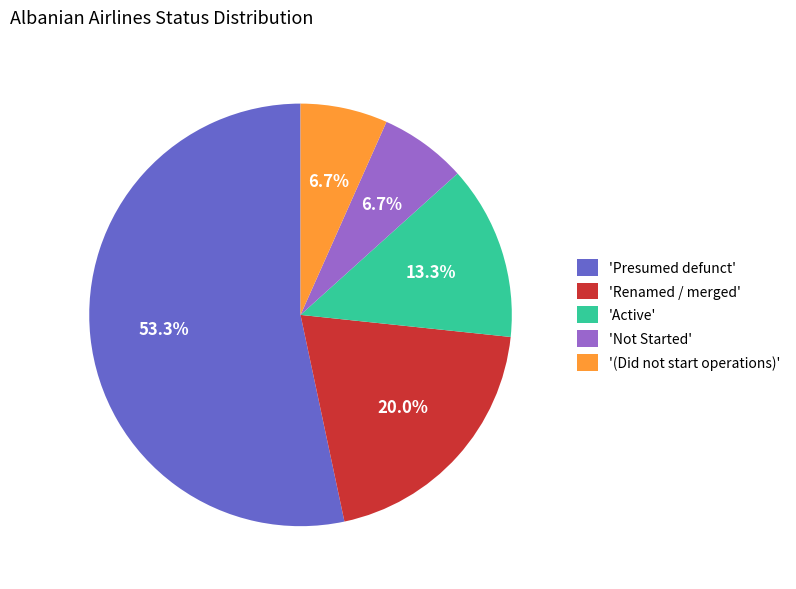

What is the largest slice in the pie chart?

'Presumed defunct'